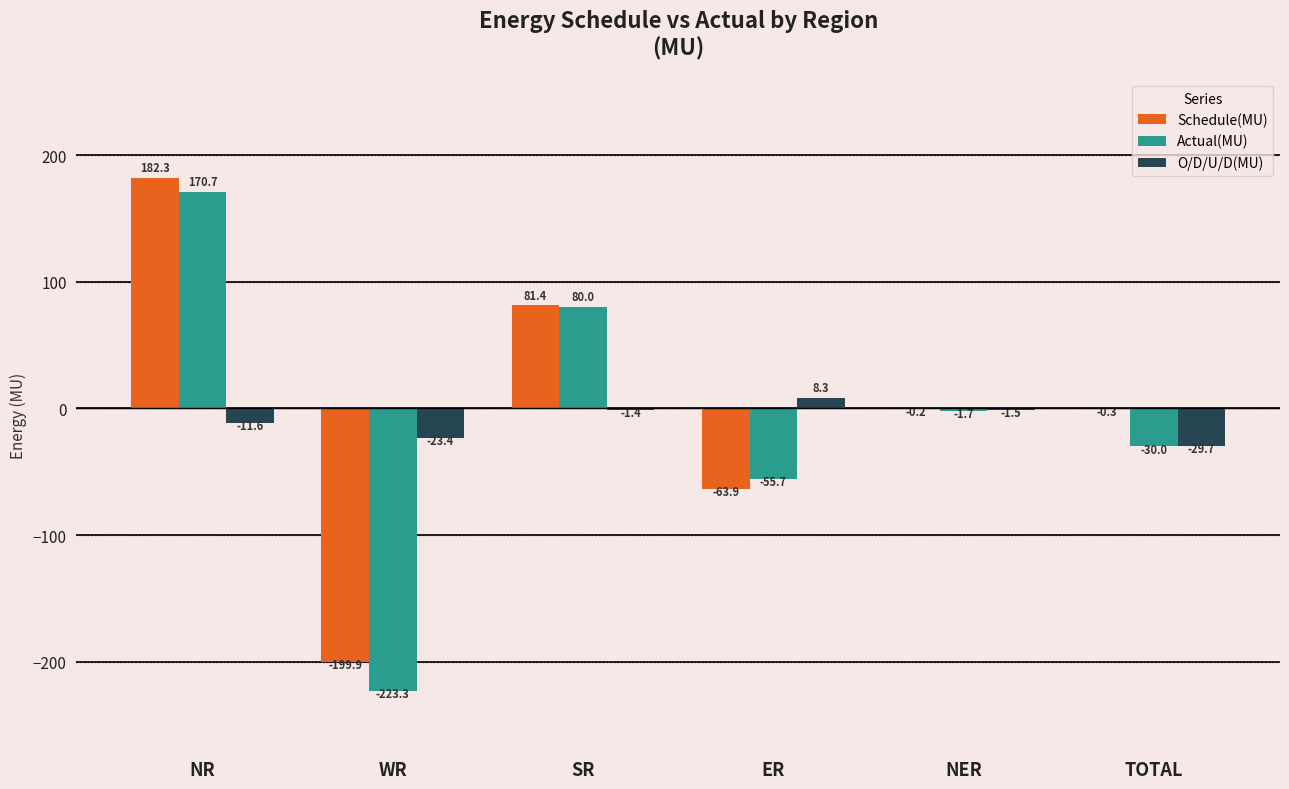

Which series changed the most between WR and NER?

Actual(MU)